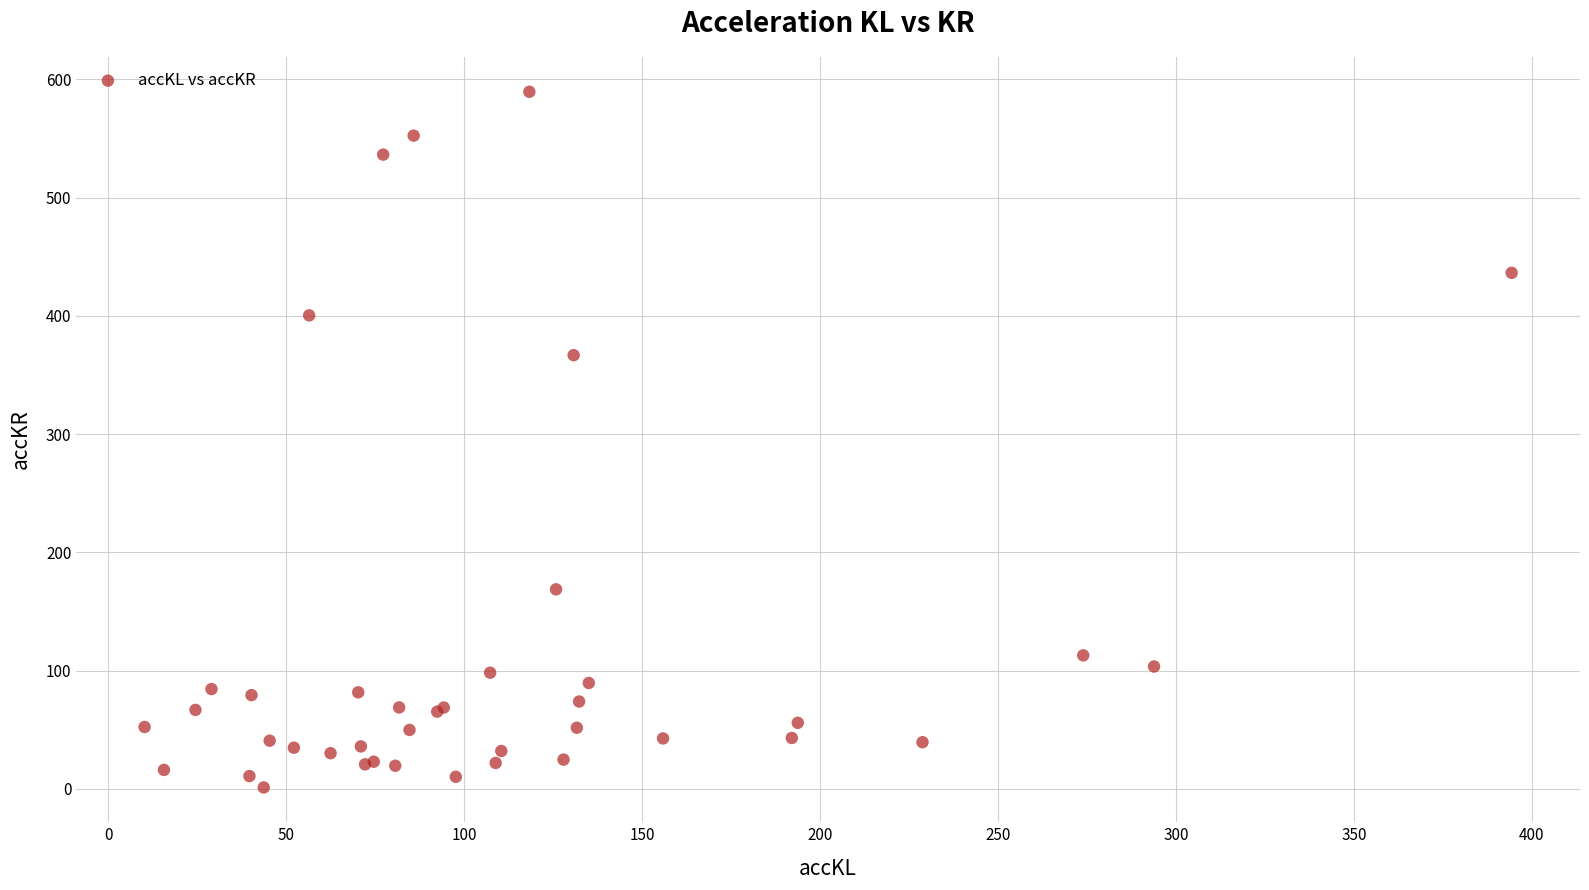

What Y value in the scatter plot is closest to 295?

366.7